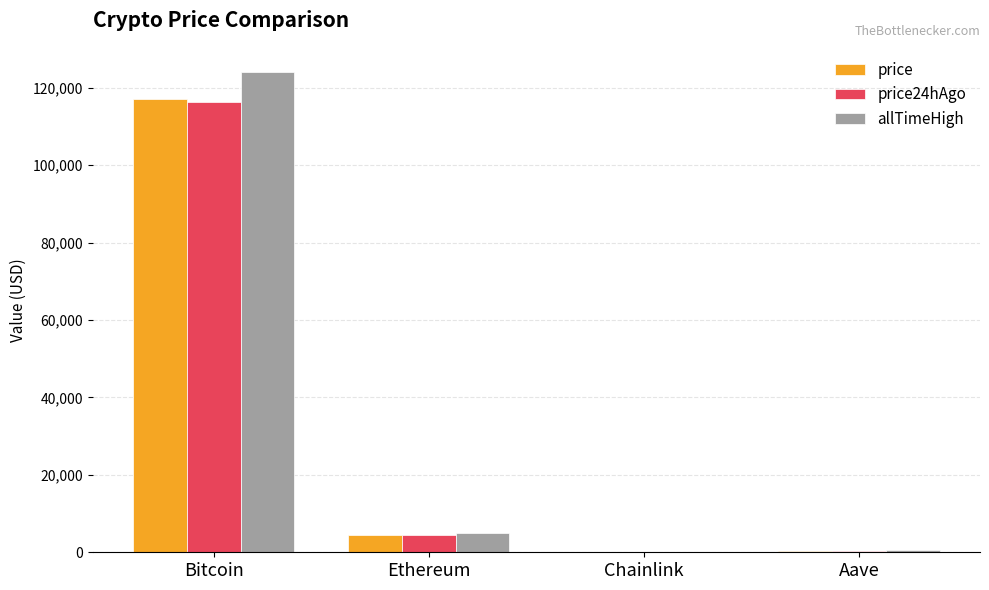

Is the value of price at Bitcoin greater than the value of price24hAgo at Chainlink?

Yes